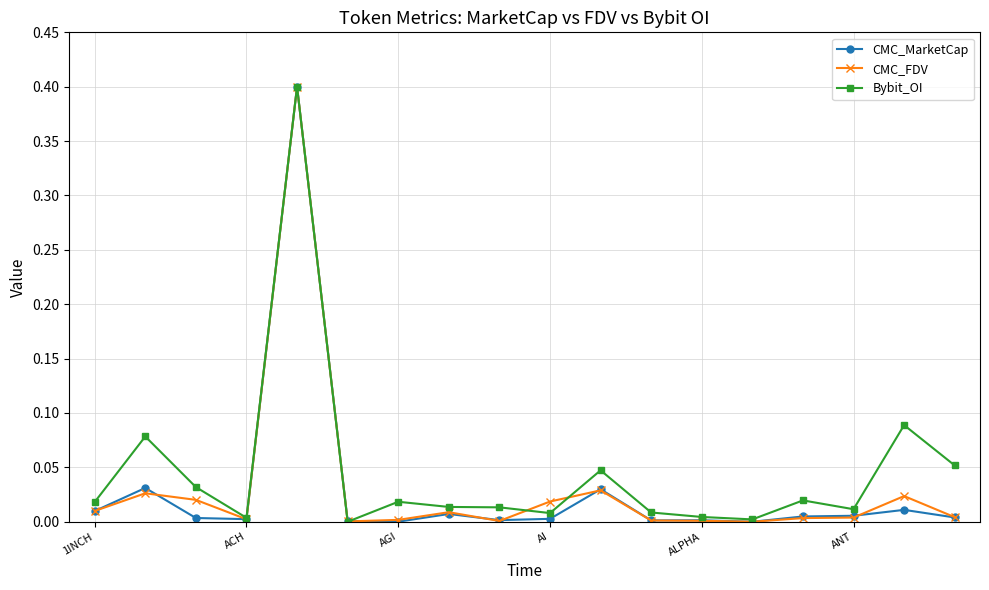

True or false: CMC_MarketCap has more than 1 points higher than both neighbors.

True